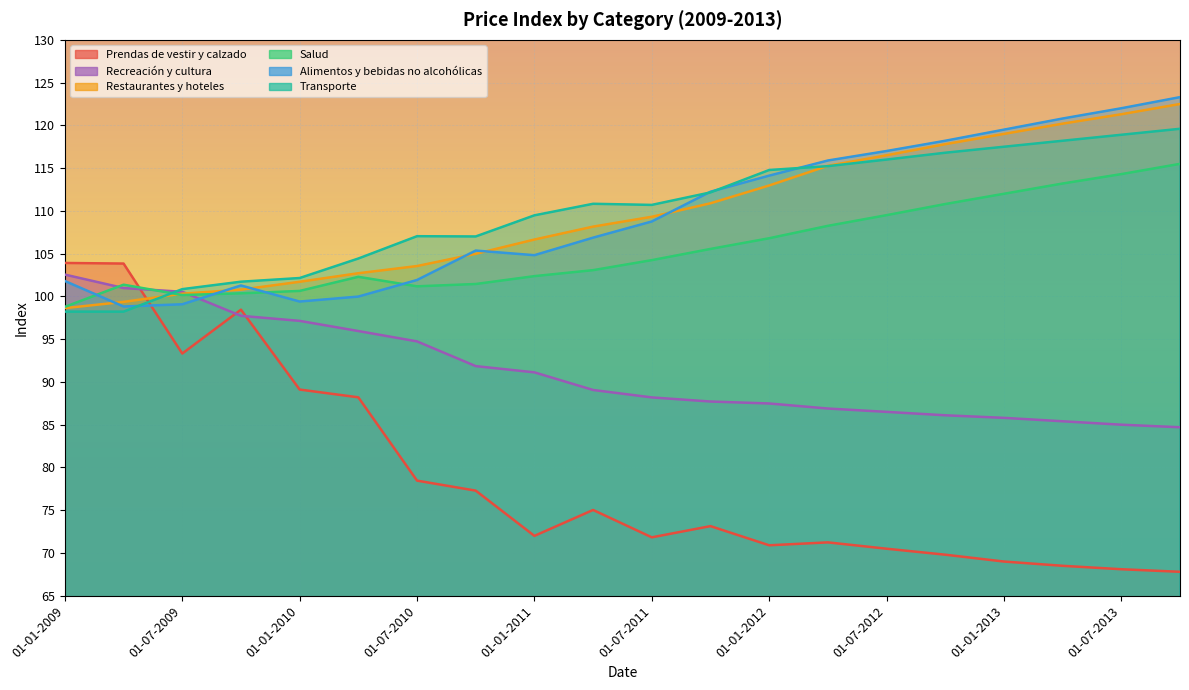

Which series has the largest range (max minus min)?

Prendas de vestir y calzado